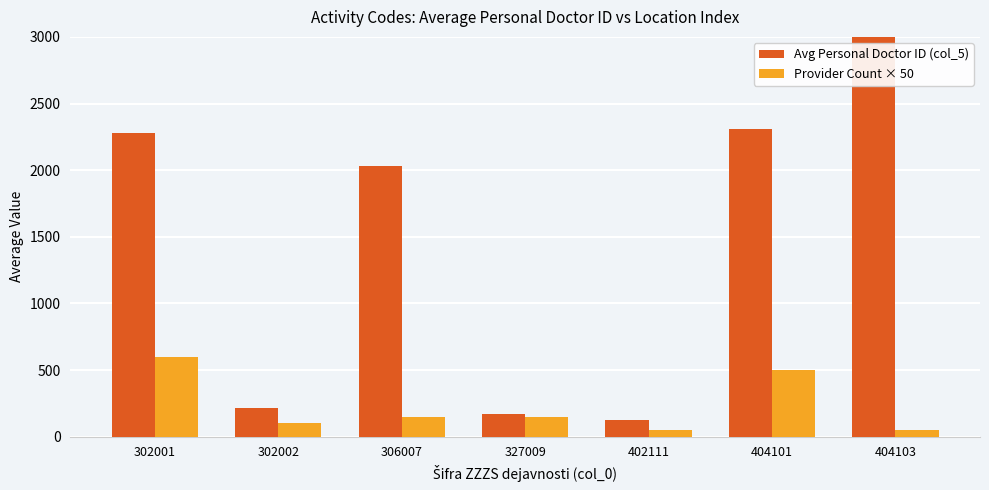

Rank the series by their average value, from highest to lowest.

Avg Personal Doctor ID (col_5), Provider Count × 50